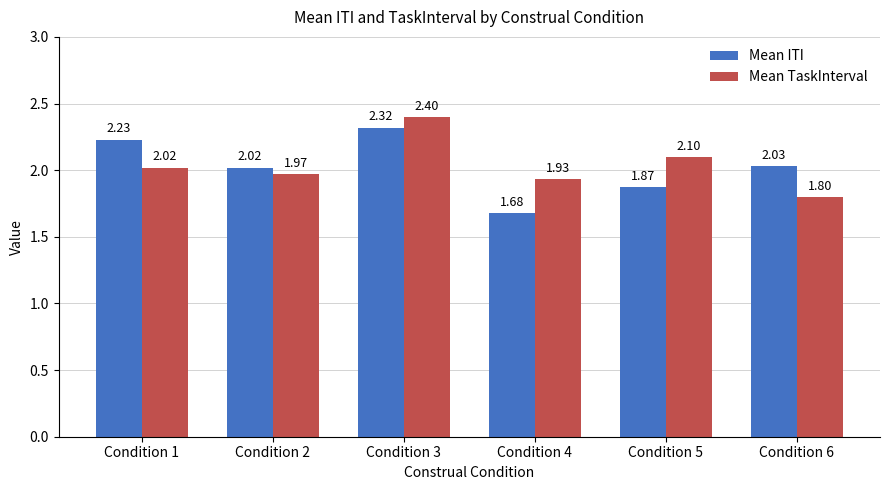

What is the sum of all Mean ITI values?

12.2